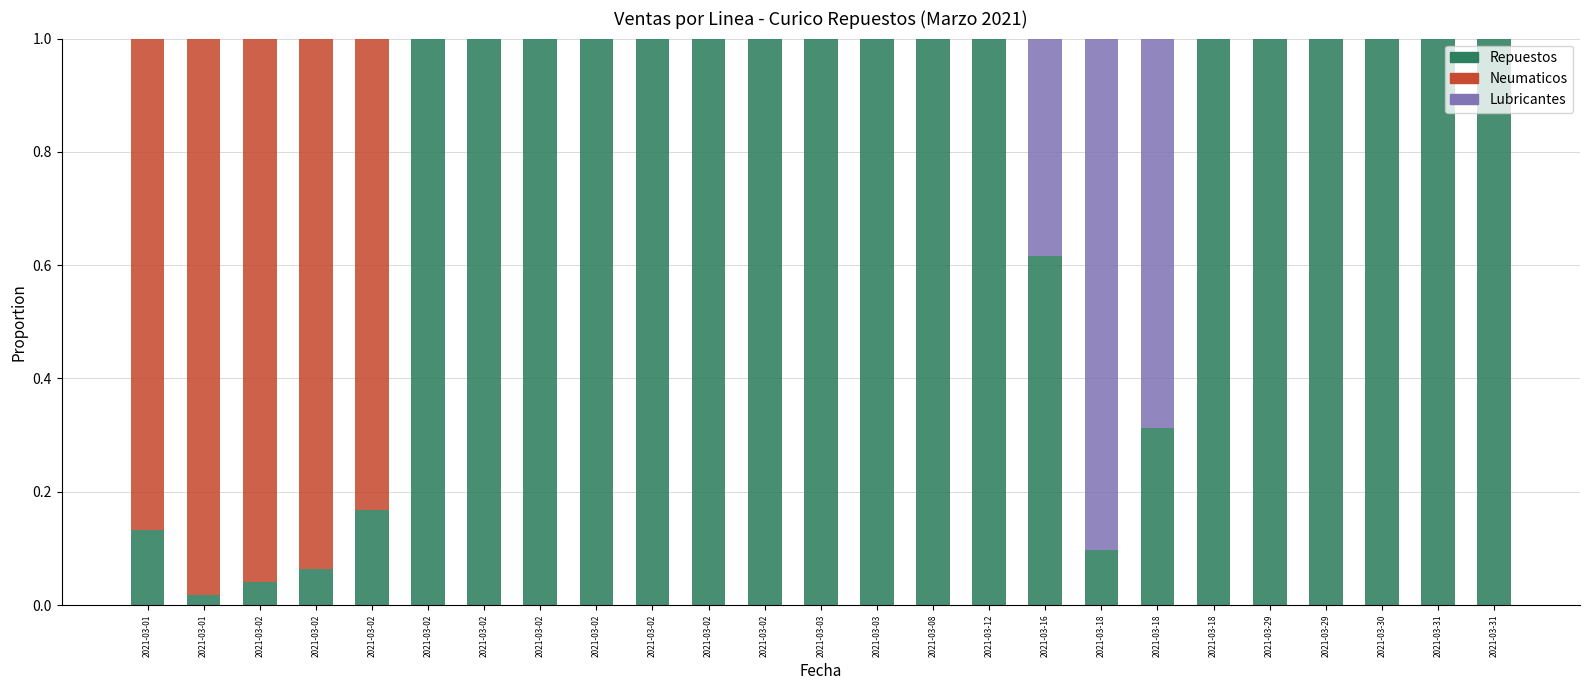

Count the number of categories in the chart.

25